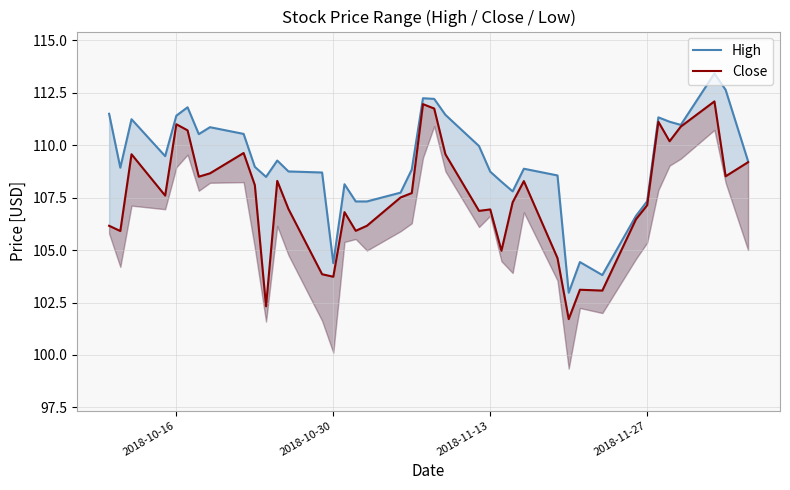

Rank the series by their average value, from lowest to highest.

Close, High